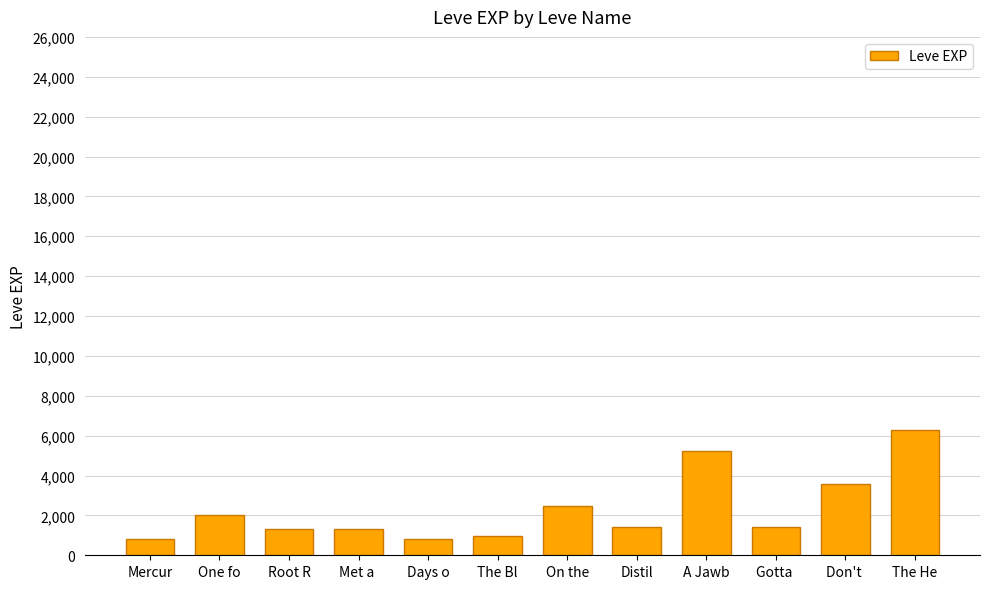

At which label is the value closest to 3540?

Don't 